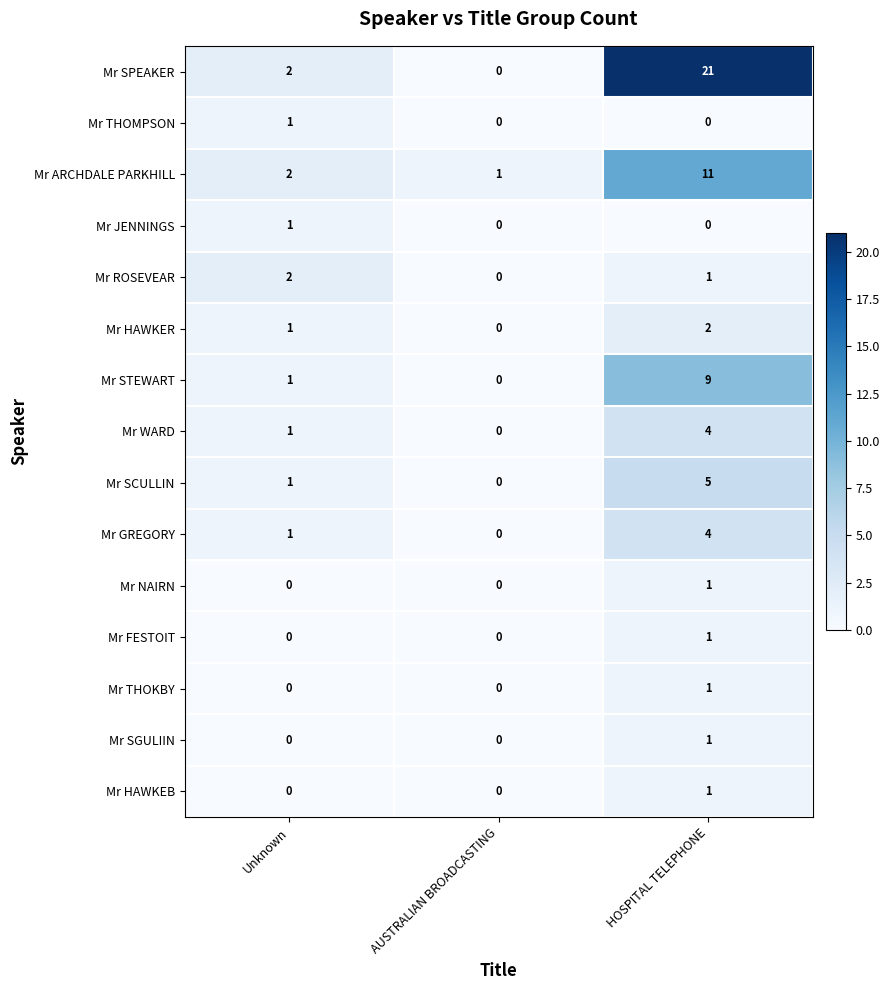

True or false: Mr THOMPSON has a value of -1 at HOSPITAL TELEPHONE.

False